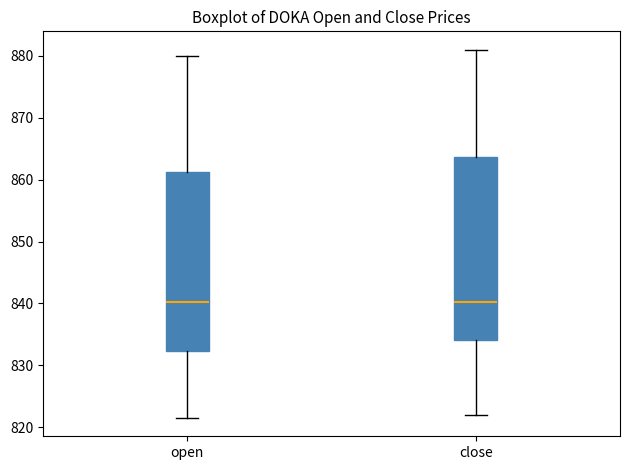

Reading left to right, read every box against the y-axis: the position of its median line, the range the box covers, and the ends of its whiskers. The values are not printed on the chart, so give them approximately, as read against the axis.

open: median 840, box 832 to 861, whiskers 822 to 880
close: median 840, box 834 to 864, whiskers 822 to 881